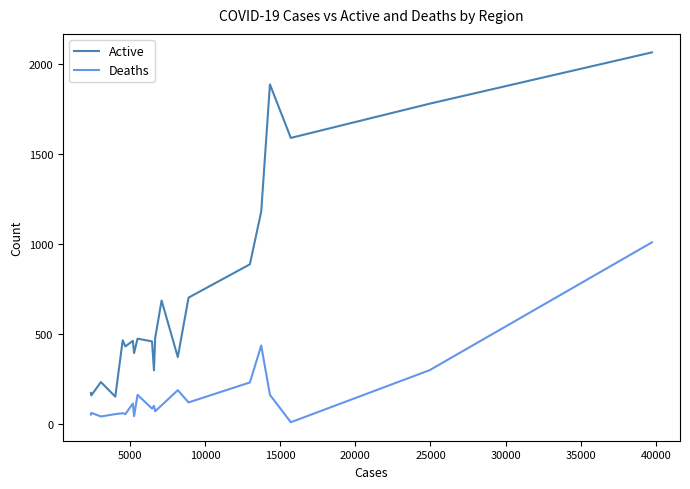

True or false: Active and Deaths intersect in this chart.

False